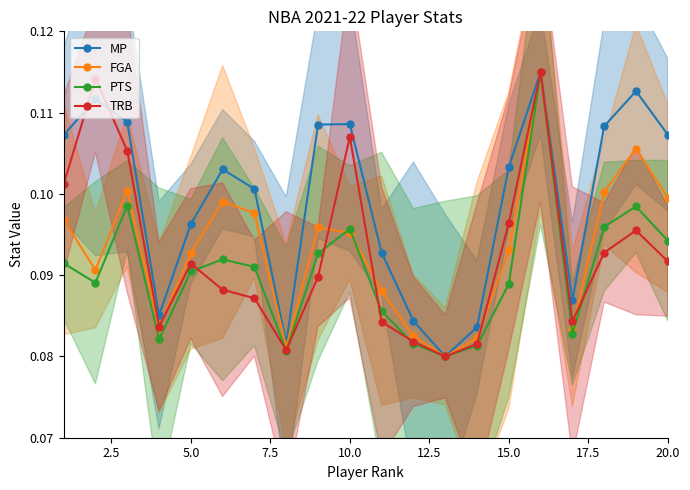

How many PTS values are between 0 and 1?

20